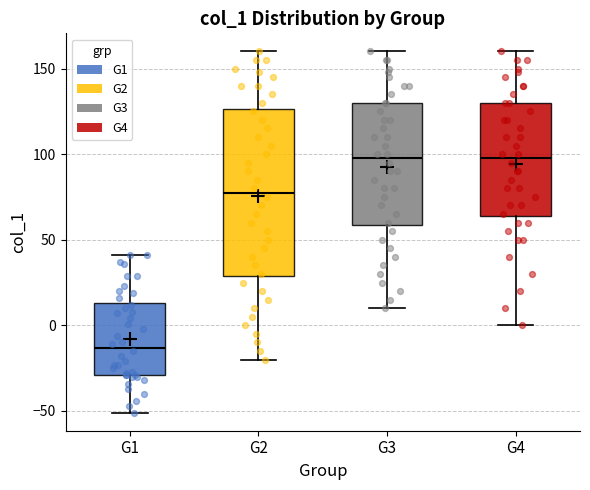

Reading left to right, transcribe this box plot: for each box, give where its median line is, the range the box spans, and where its two whiskers end, as read against the y-axis. The values are not printed on the chart, so give them approximately, as read against the axis.

G1: median -15, box -30 to 15, whiskers -50 to 40
G2: median 80, box 30 to 125, whiskers -20 to 160
G3: median 100, box 60 to 130, whiskers 10 to 160
G4: median 100, box 65 to 130, whiskers 0 to 160